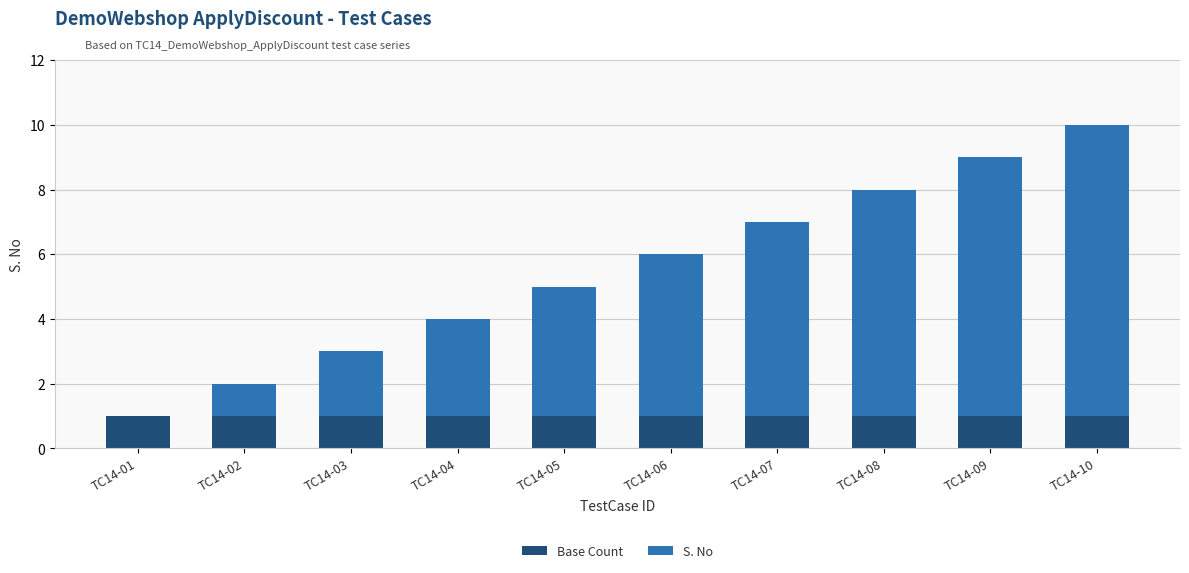

At which category is the sum across all series the highest?

TC14-10